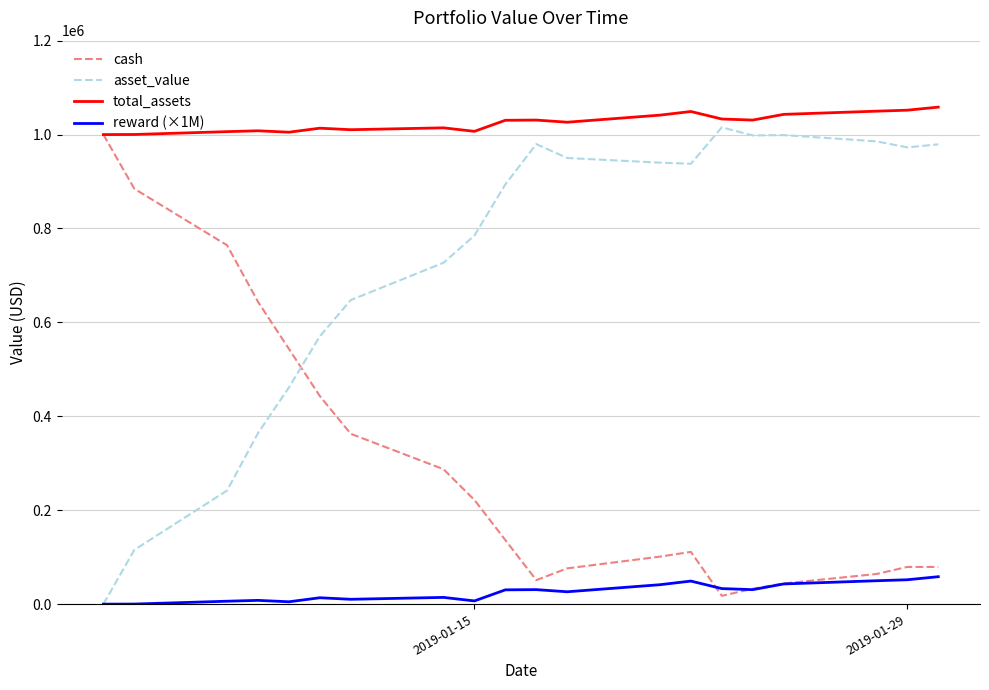

List the series in order of their overall mean, lowest first.

reward (×1M), cash, asset_value, total_assets